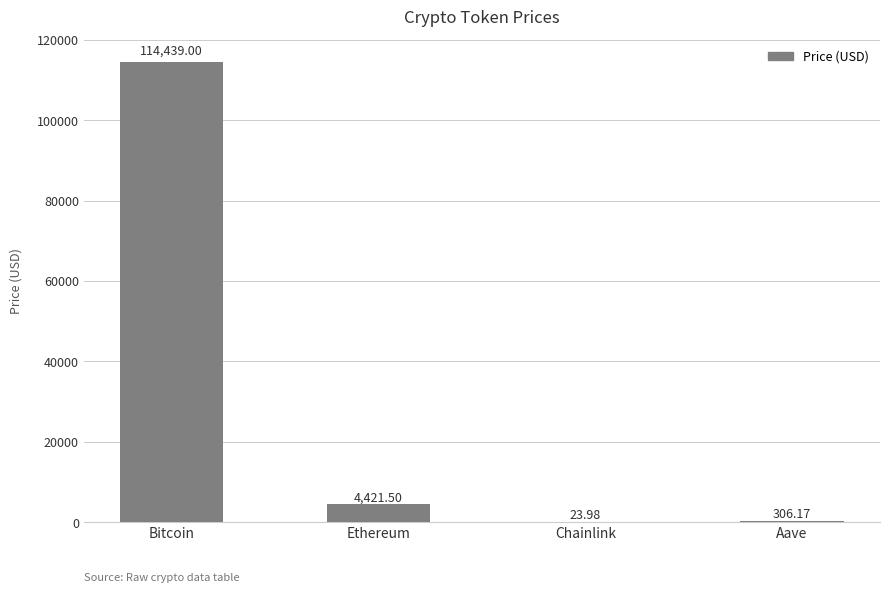

Where does the data first go above 4421?

Bitcoin